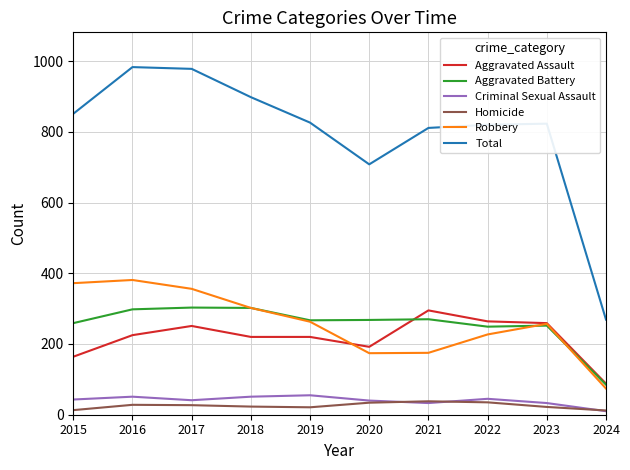

What are all the series names shown in the legend?

Aggravated Assault, Aggravated Battery, Criminal Sexual Assault, Homicide, Robbery, Total